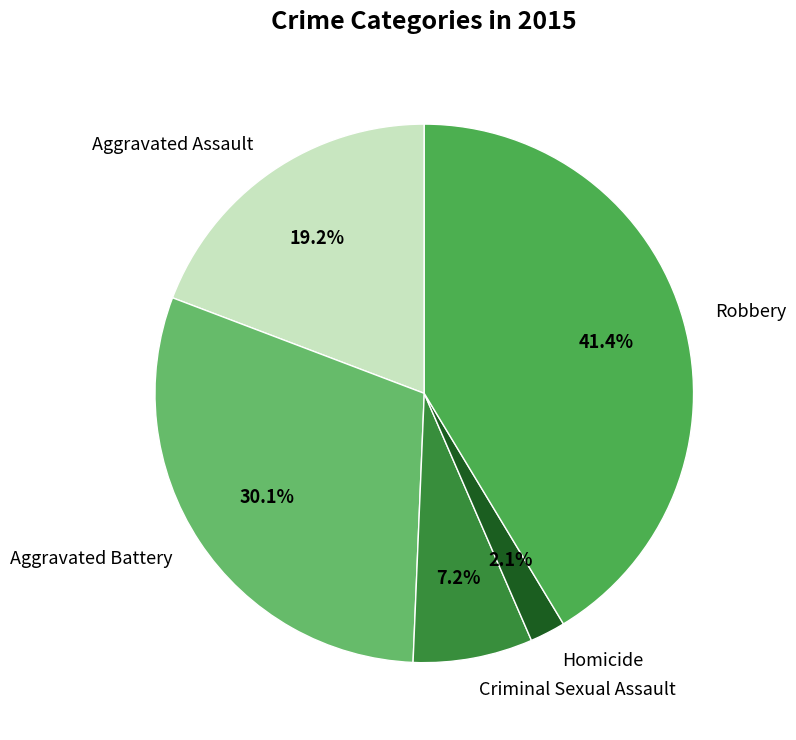

Which slice is the smallest?

Homicide